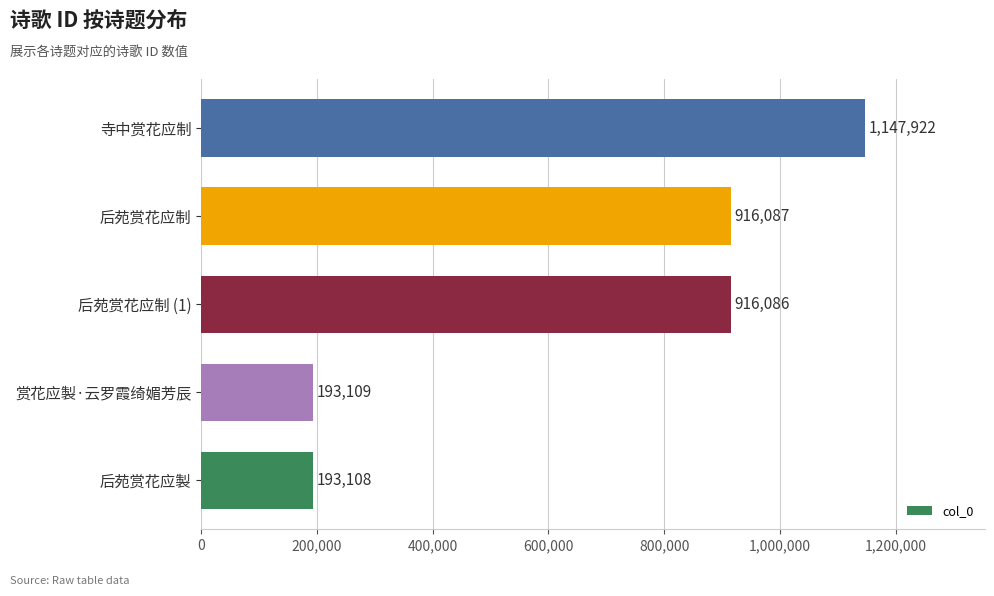

True or false: the data shows 318160 at 寺中赏花应制.

False